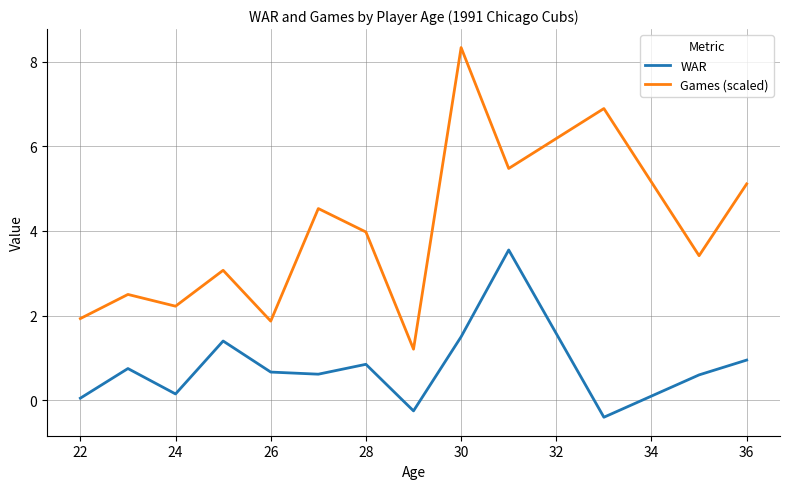

How many values in the Games (scaled) series are below 3?

5